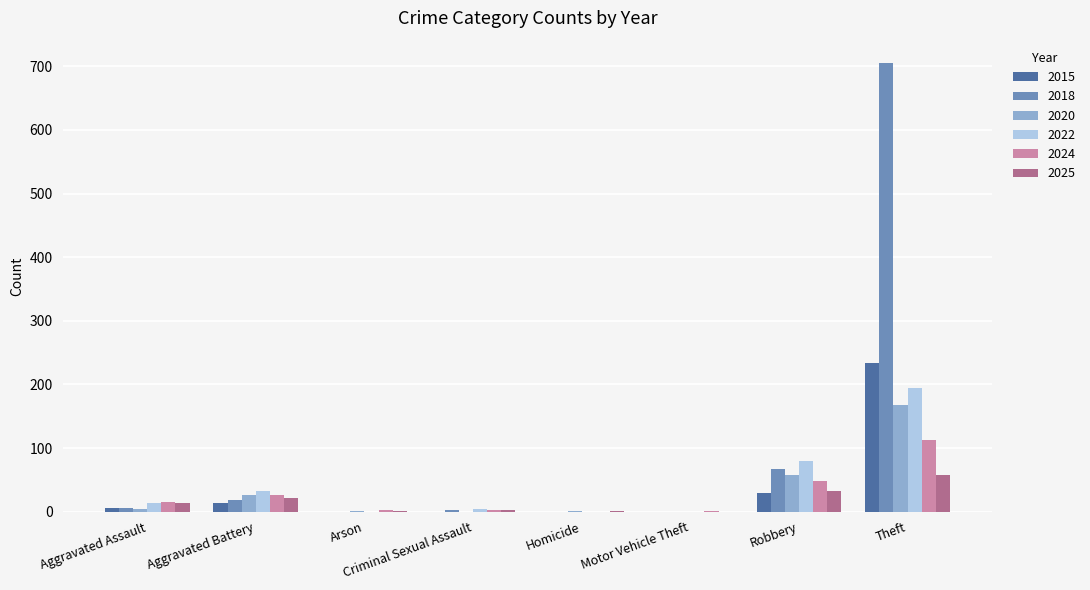

Does the chart contain stacked bars?

No